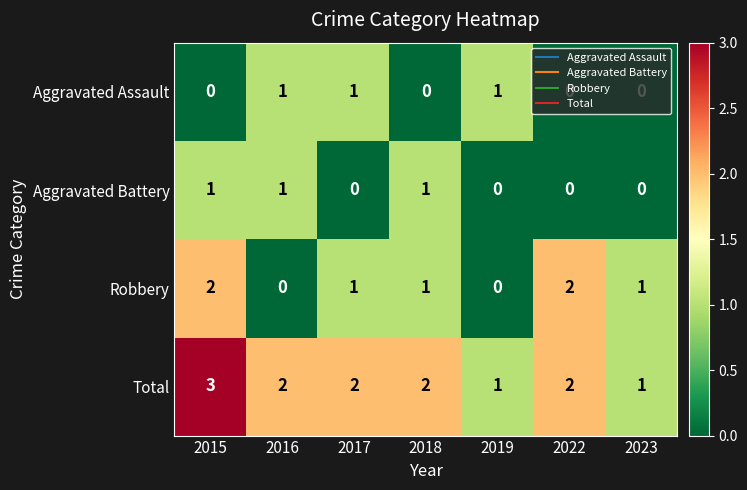

Where does the Robbery series first go above 1?

2015